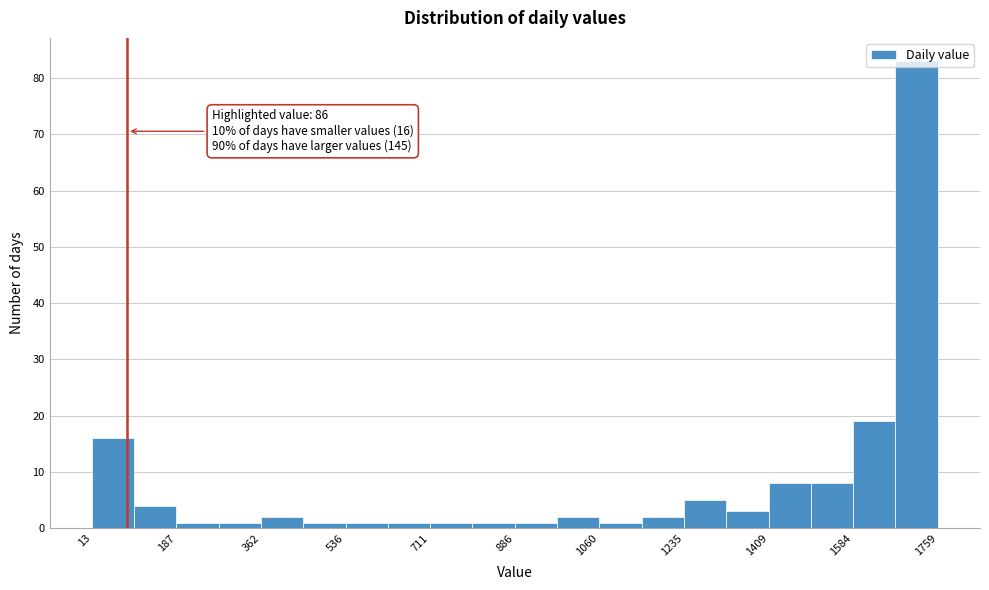

Which range on the x-axis has the tallest bar?

1680 to 1760